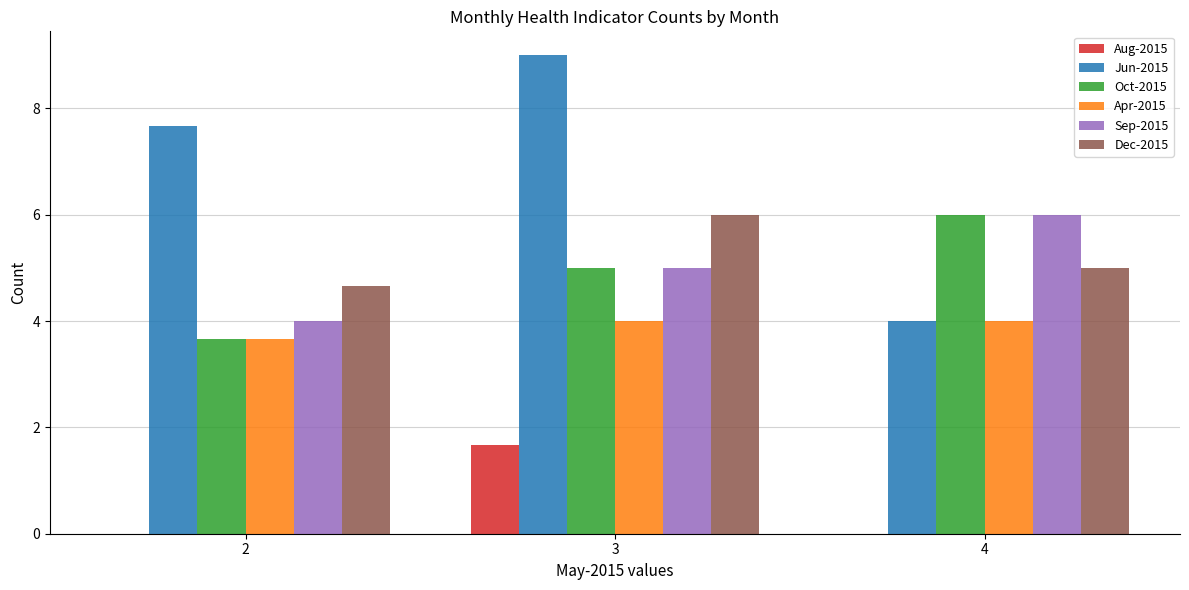

Reading left to right, transcribe all the data shown in this chart.

Aug-2015: 0.0	1.7	0.0
Jun-2015: 7.7	9.0	4.0
Oct-2015: 3.7	5.0	6.0
Apr-2015: 3.7	4.0	4.0
Sep-2015: 4.0	5.0	6.0
Dec-2015: 4.7	6.0	5.0